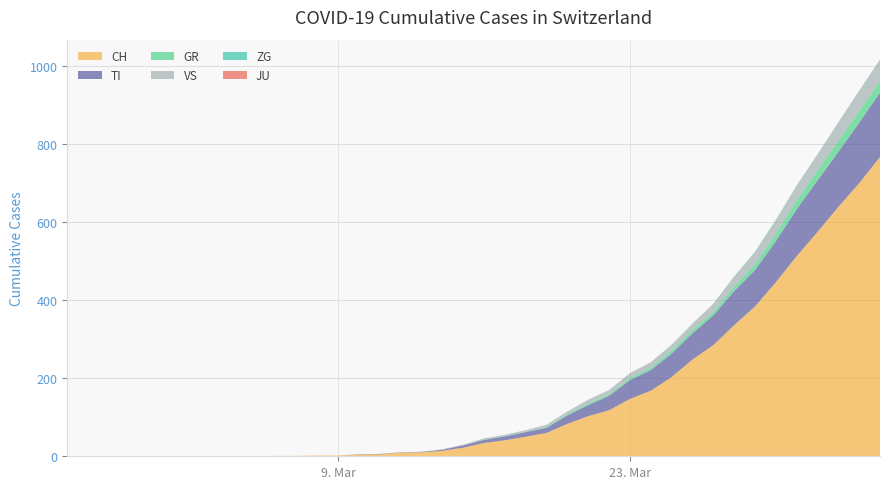

Reading left to right, extract all data points from this chart.

CH: 0	0	0	0	0	0	0	0	0	0	1	1	2	2	4	5	9	10	14	22	34	41	50	60	83	103	118	147	168	203	248	285	336	384	446	513	575	639	700	767
TI: 0	0	0	0	0	0	0	0	0	0	0	0	0	0	1	1	1	1	3	6	8	10	12	13	22	28	37	48	53	60	67	76	87	93	105	120	132	141	155	165
GR: 0	0	0	0	0	0	0	0	0	0	0	0	0	0	0	0	0	0	0	0	1	1	1	2	3	4	4	5	6	8	8	9	12	15	19	23	26	28	30	30
VS: 0	0	0	0	0	0	0	0	0	0	0	0	0	0	0	0	0	1	1	2	3	3	4	6	7	10	11	13	14	15	17	21	25	31	35	37	40	47	51	53
ZG: 0	0	0	0	0	0	0	0	0	0	0	0	0	0	0	0	0	0	0	0	0	0	0	0	0	0	0	0	0	0	0	0	1	1	1	1	1	1	1	2
JU: 0	0	0	0	0	0	0	0	0	0	0	0	0	0	0	0	0	0	0	0	0	0	0	0	0	0	0	0	0	0	0	0	0	0	0	0	0	0	0	0